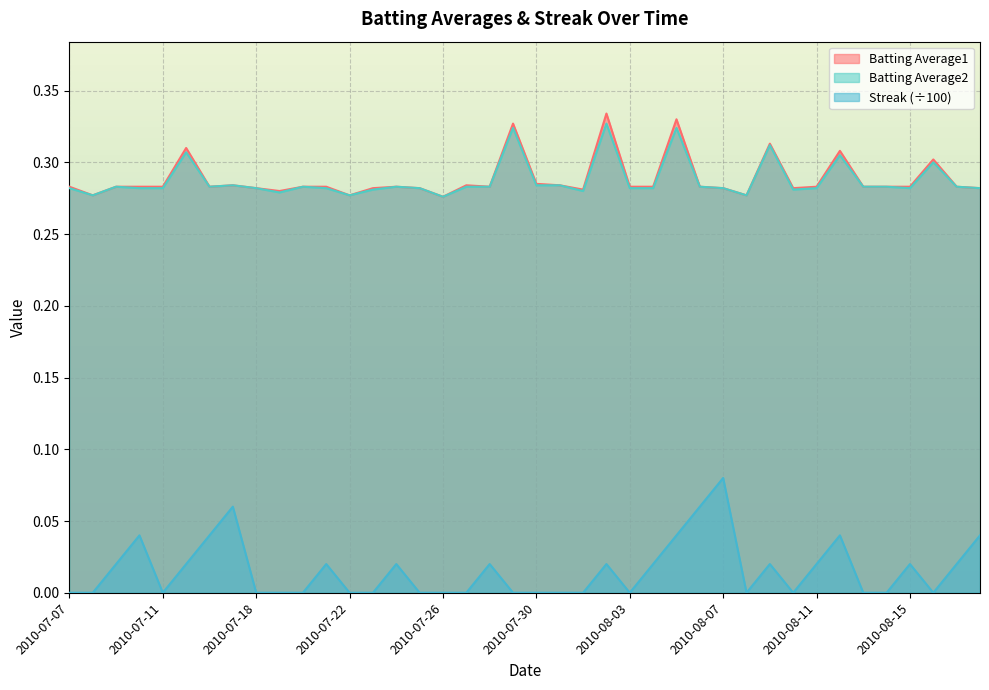

List the labels in order of Batting Average2 value, smallest first.

2010-07-26, 2010-07-08, 2010-07-22, 2010-08-08, 2010-07-19, 2010-08-01, 2010-07-23, 2010-08-10, 2010-07-07, 2010-07-10, 2010-07-11, 2010-07-18, 2010-07-21, 2010-07-25, 2010-08-03, 2010-08-04, 2010-08-07, 2010-08-11, 2010-08-15, 2010-08-18, 2010-07-09, 2010-07-16, 2010-07-20, 2010-07-24, 2010-07-27, 2010-07-28, 2010-08-06, 2010-08-13, 2010-08-14, 2010-08-17, 2010-07-17, 2010-07-30, 2010-07-31, 2010-08-16, 2010-08-12, 2010-07-15, 2010-08-09, 2010-07-29, 2010-08-05, 2010-08-02